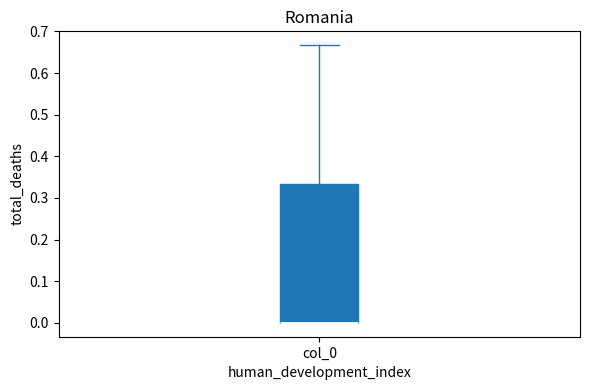

Transcribe this box plot: give where the median line is, the range the box spans, and where the two whiskers end, as read against the y-axis. The values are not printed on the chart, so give them approximately, as read against the axis.

median 0.00 (drawn on the box's lower edge), box 0.00 to 0.33, whiskers 0.00 to 0.67